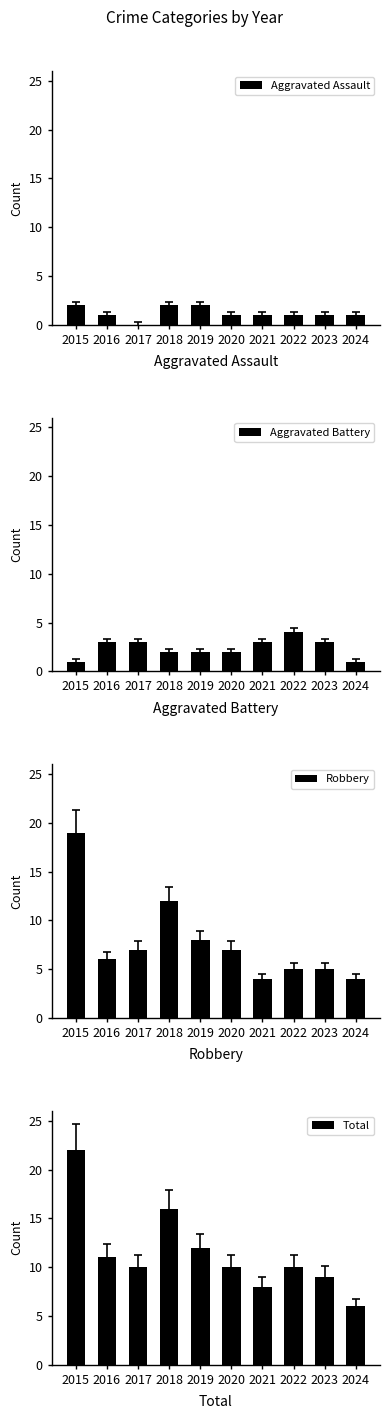

Reading left to right, extract all data points from this chart.

Aggravated Assault: 2	1	0	2	2	1	1	1	1	1
Aggravated Battery: 1	3	3	2	2	2	3	4	3	1
Robbery: 19	6	7	12	8	7	4	5	5	4
Total: 22	11	10	16	12	10	8	10	9	6